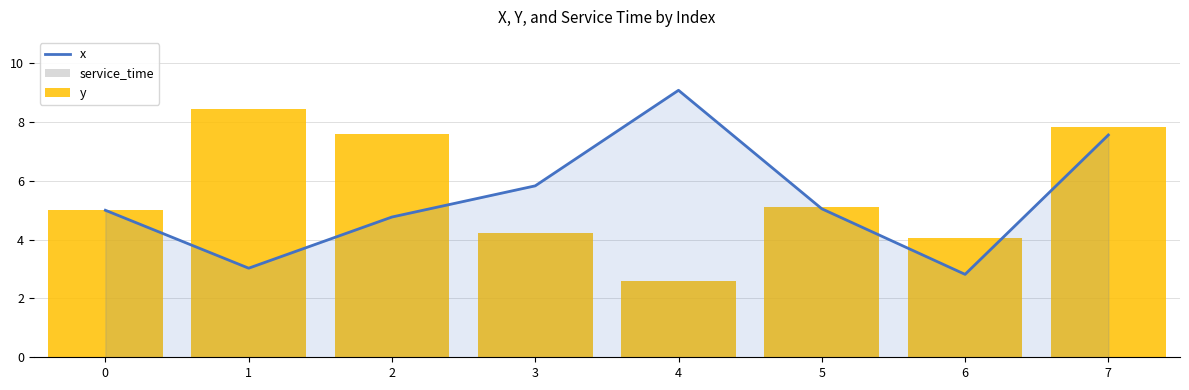

At how many categories does at least one series exceed 1?

8